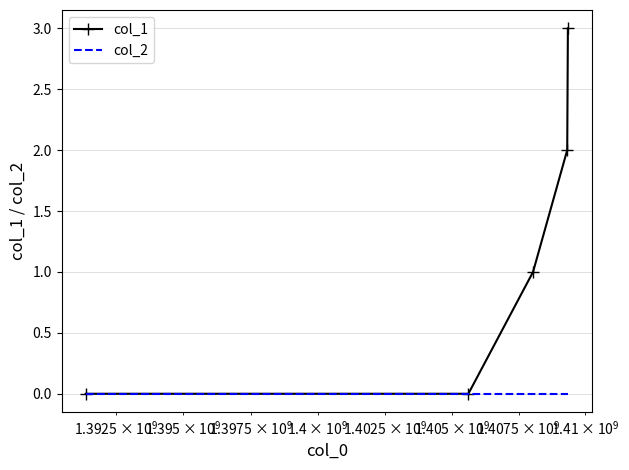

What is the maximum value shown in the chart?

3